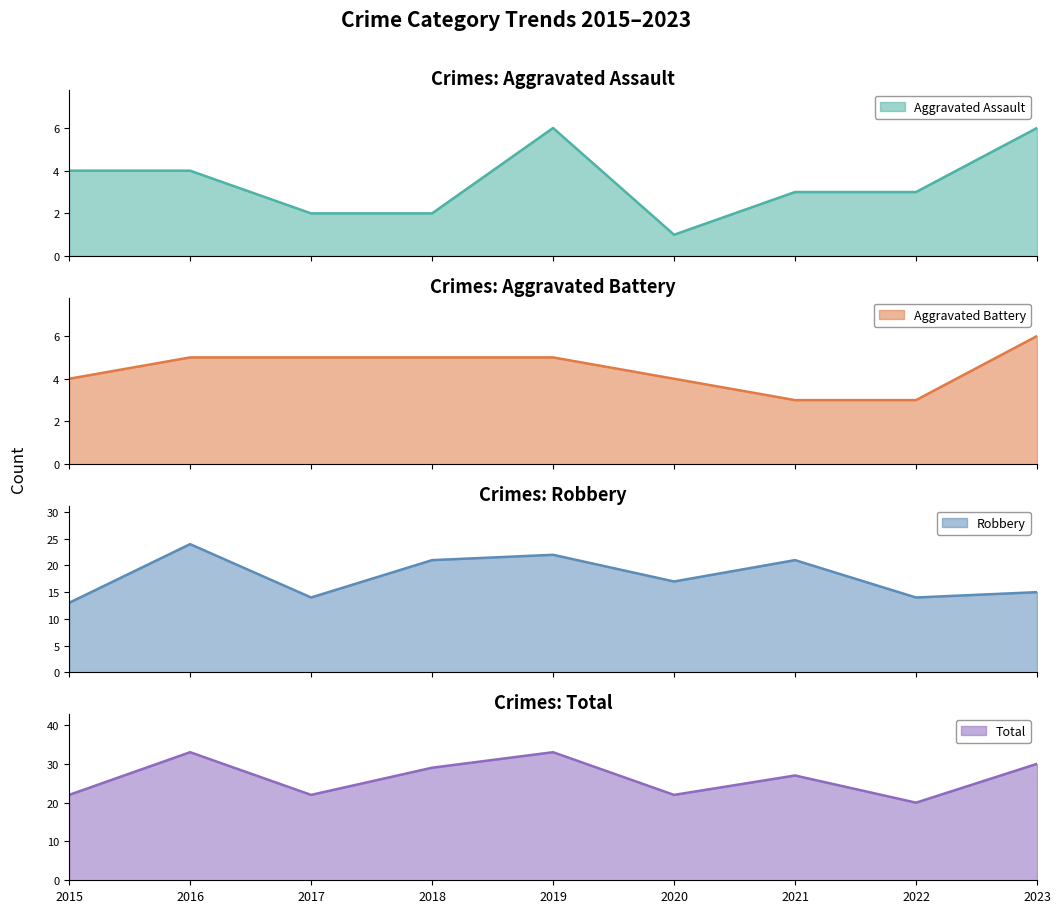

At which label is Robbery closest to 18?

2020